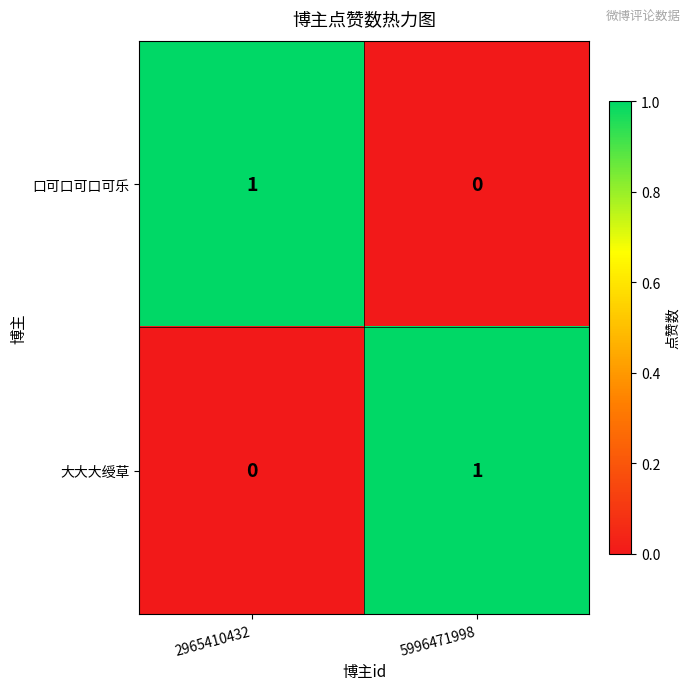

The value of 口可口可口可乐 at 2965410432 is 1. True or false?

True